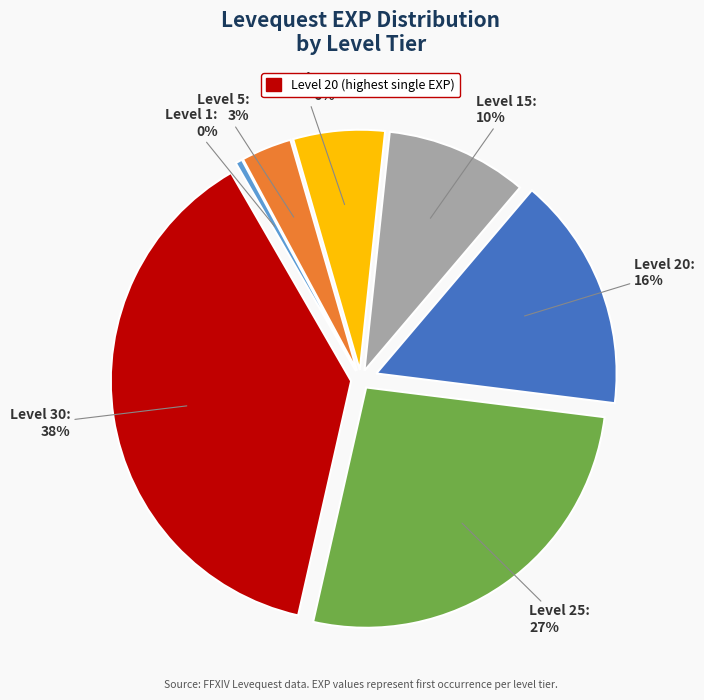

Is there any slice that represents more than half of the pie?

No